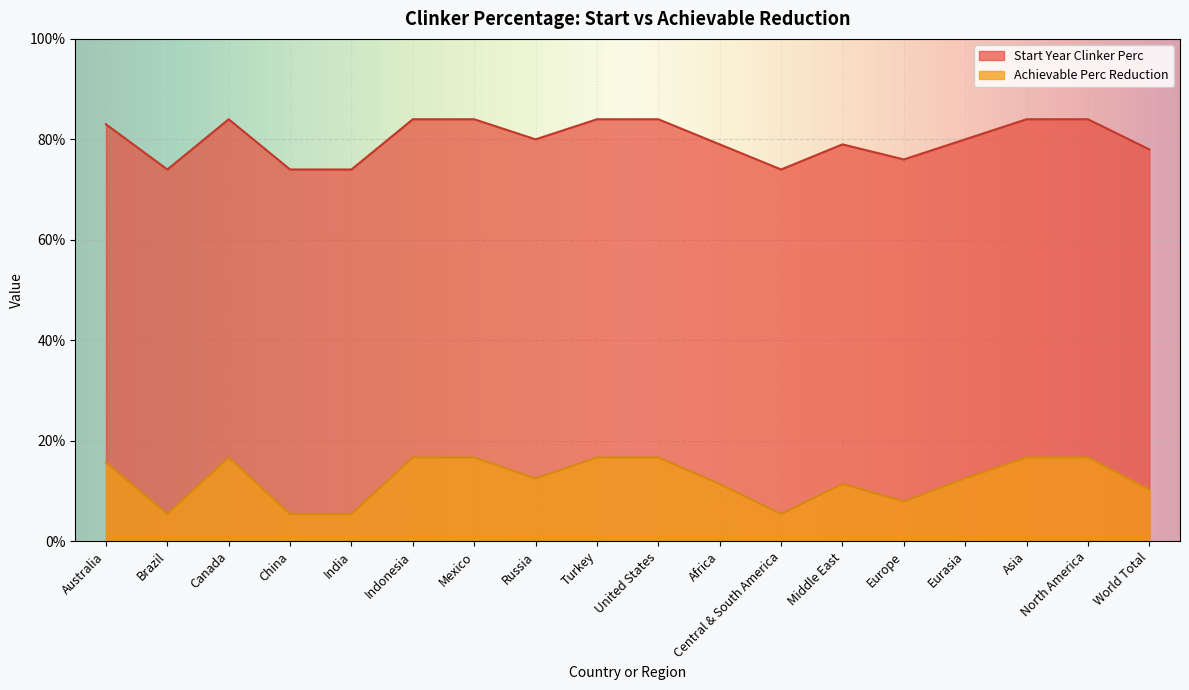

What is the average value of the Achievable Perc Reduction series?

0.1